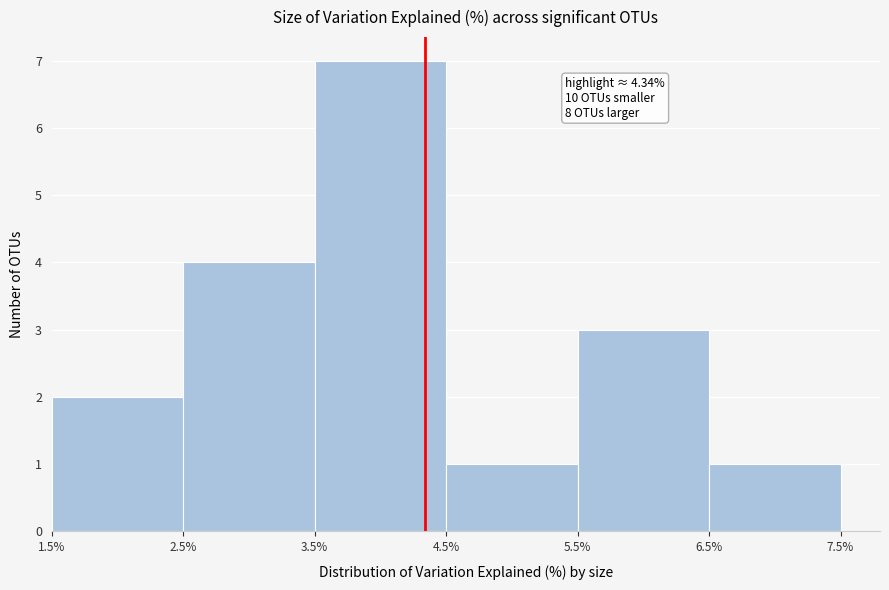

Over which range of the x-axis is the bar tallest?

3.5% to 4.5%